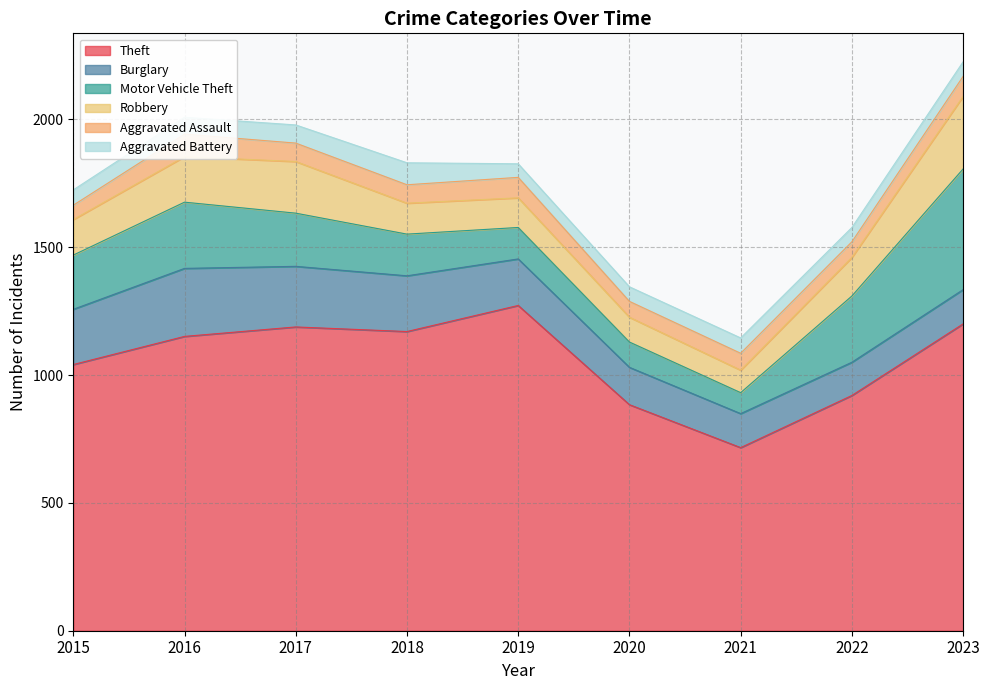

At which category is the sum across all series the highest?

2023